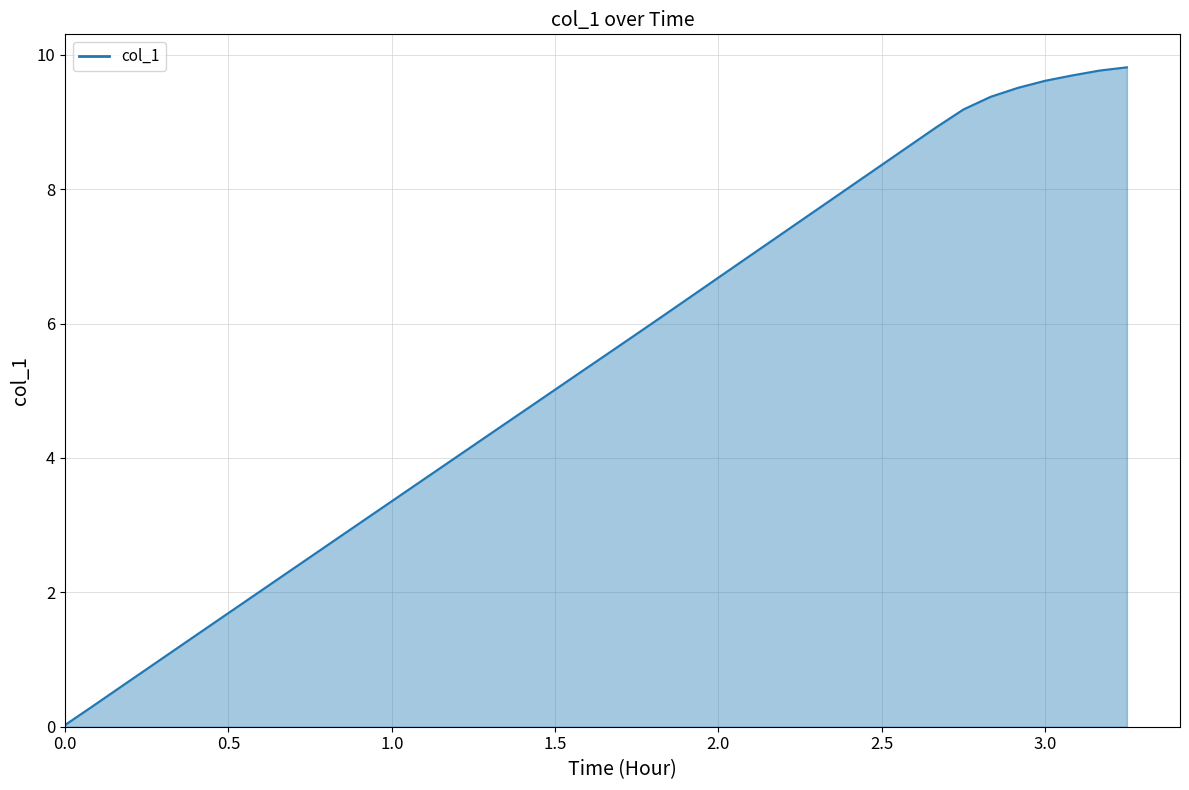

How many lines are shown in the chart?

1